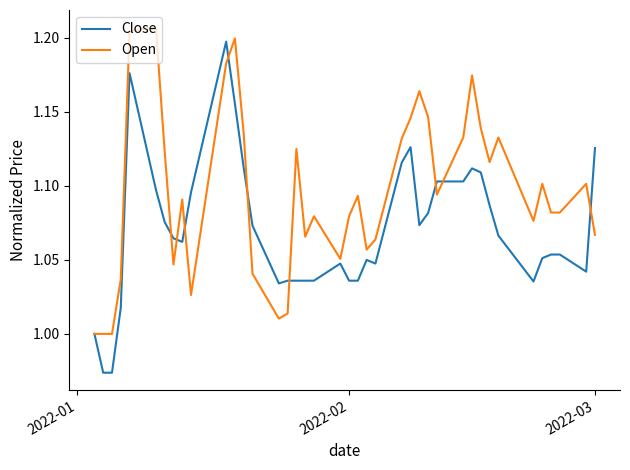

How many lines are shown in the chart?

2